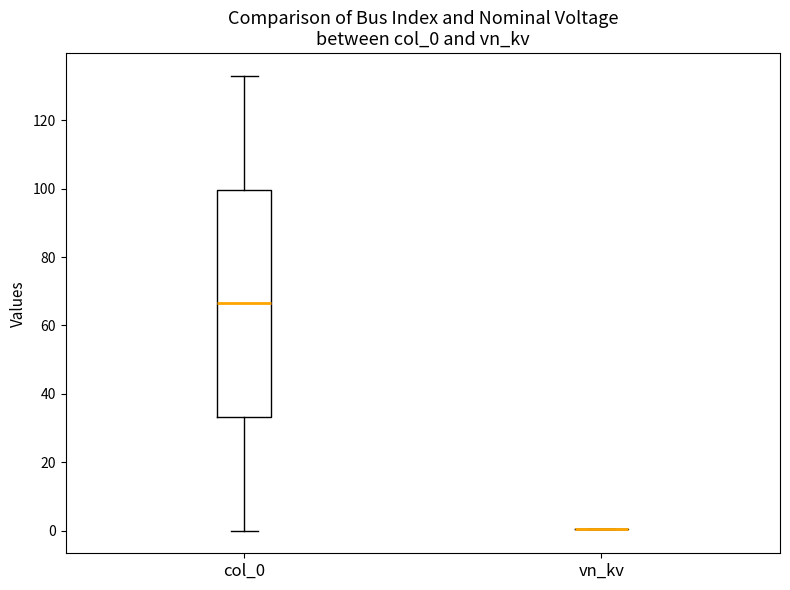

Reading left to right, read every box against the y-axis: the position of its median line, the range the box covers, and the ends of its whiskers. The values are not printed on the chart, so give them approximately, as read against the axis.

col_0: median 66, box 34 to 100, whiskers 0 to 134
vn_kv: box collapsed to a line at 0, whiskers 0 to 0